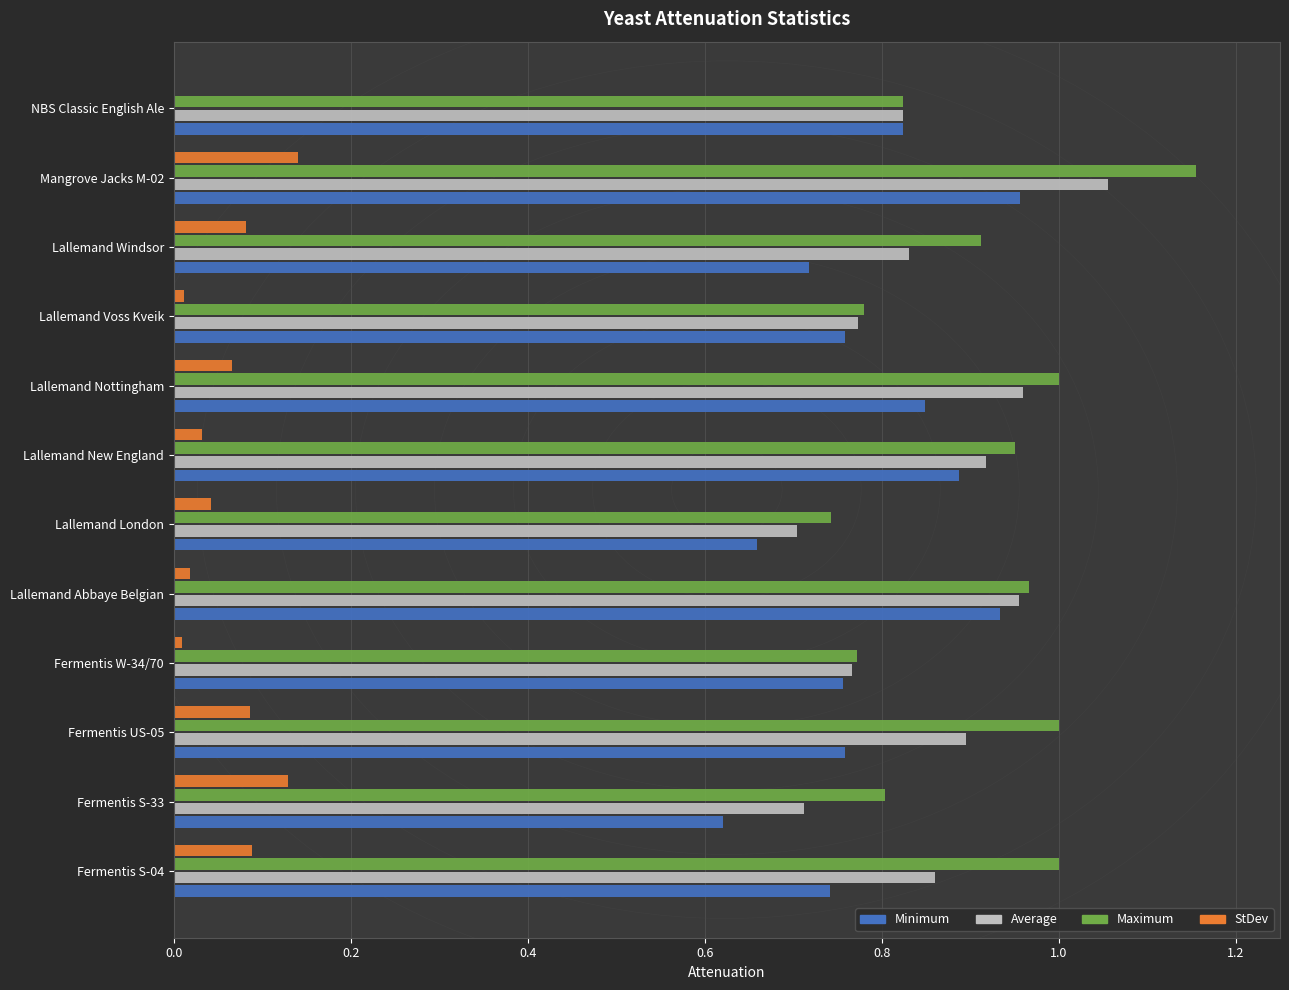

Which series changed the most between Fermentis S-33 and Lallemand Nottingham?

Average